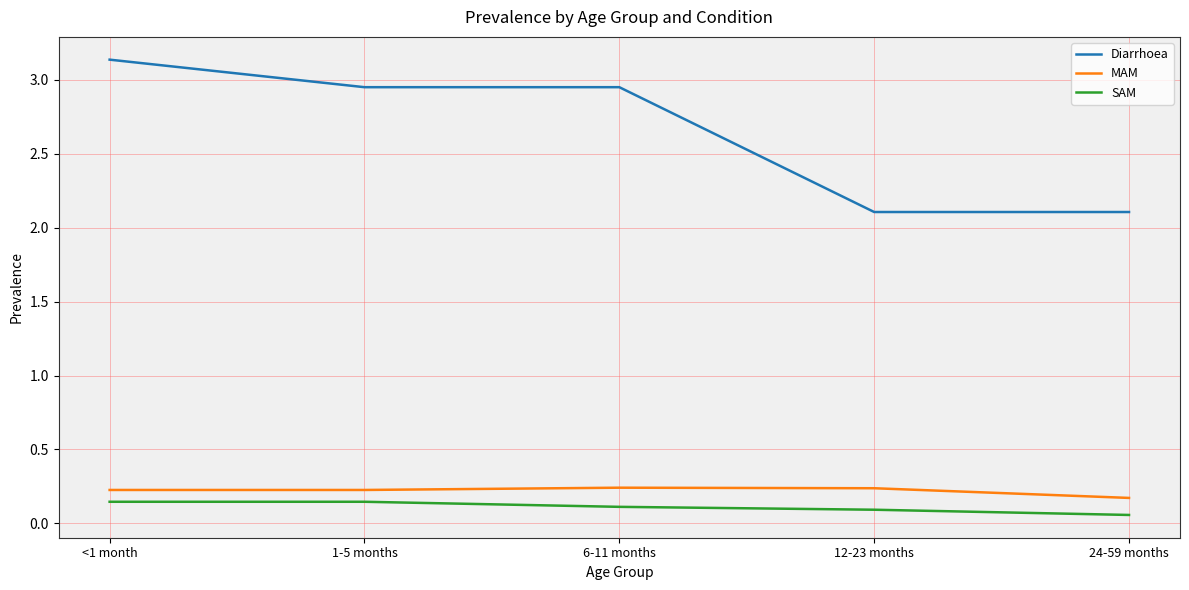

What is the difference between the highest and lowest values at 12-23 months?

2.0